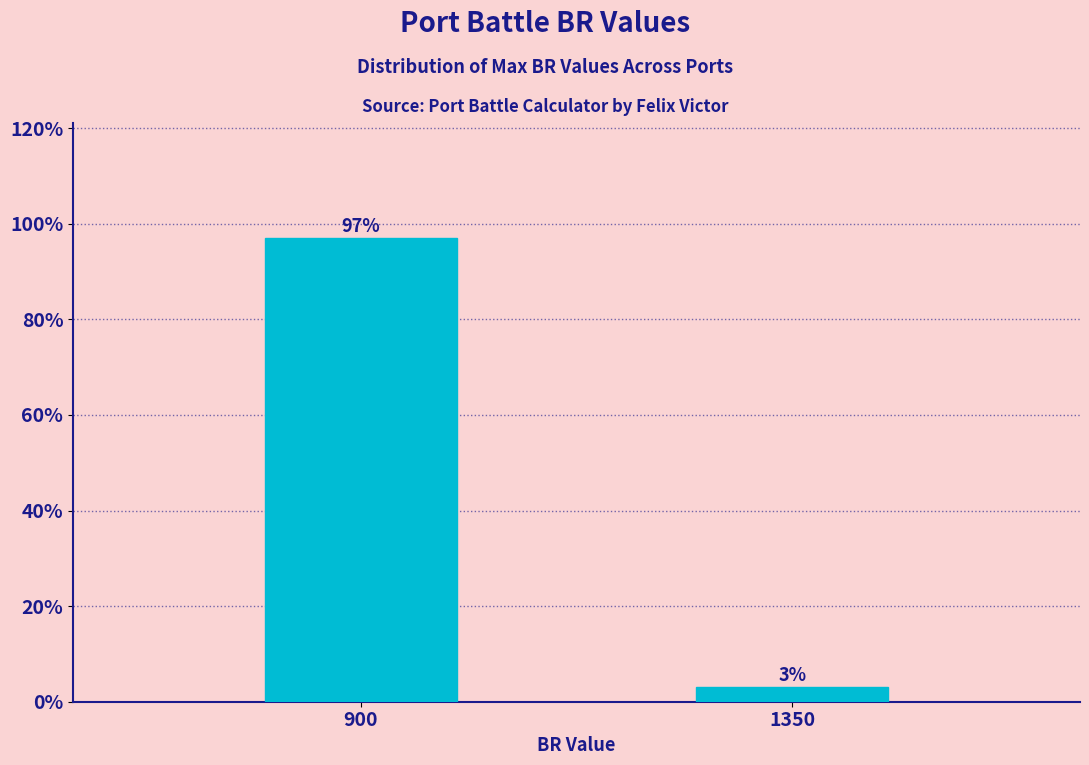

Between 900 and 1350, which is larger?

900